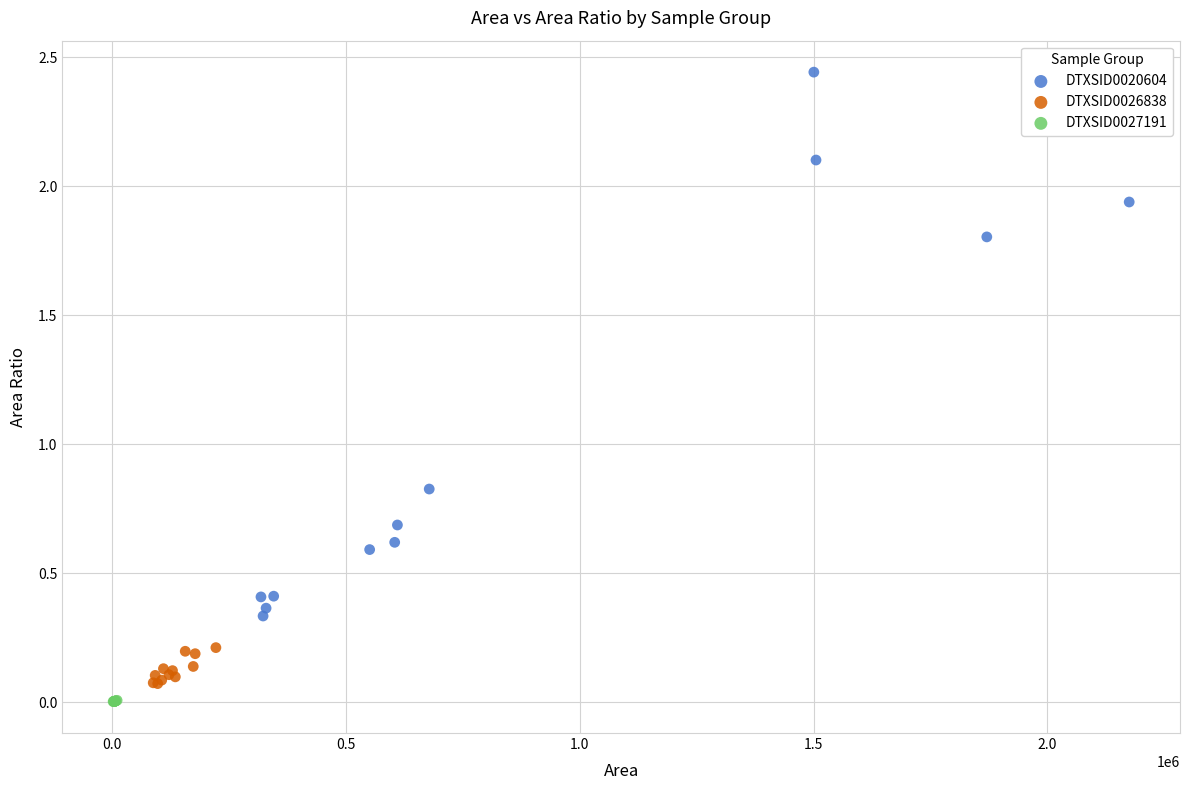

Which series reaches the minimum Y coordinate?

DTXSID0027191